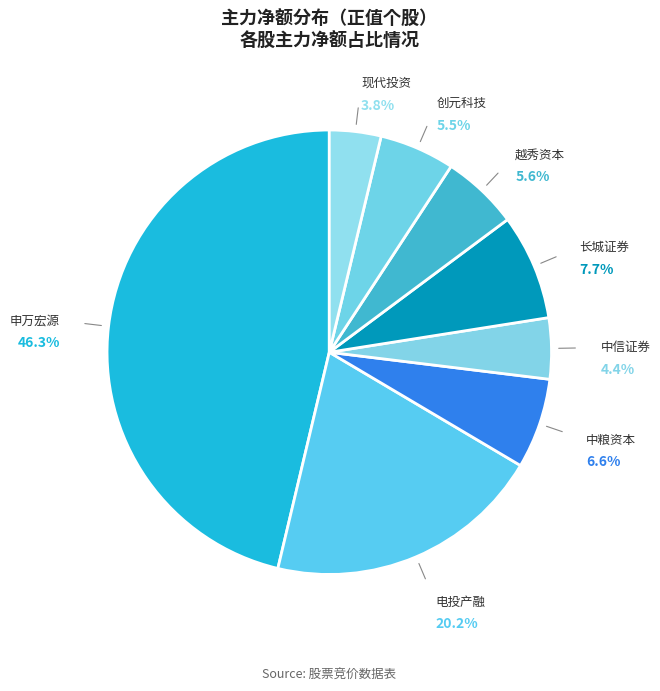

Which category has the biggest portion of the pie?

申万宏源